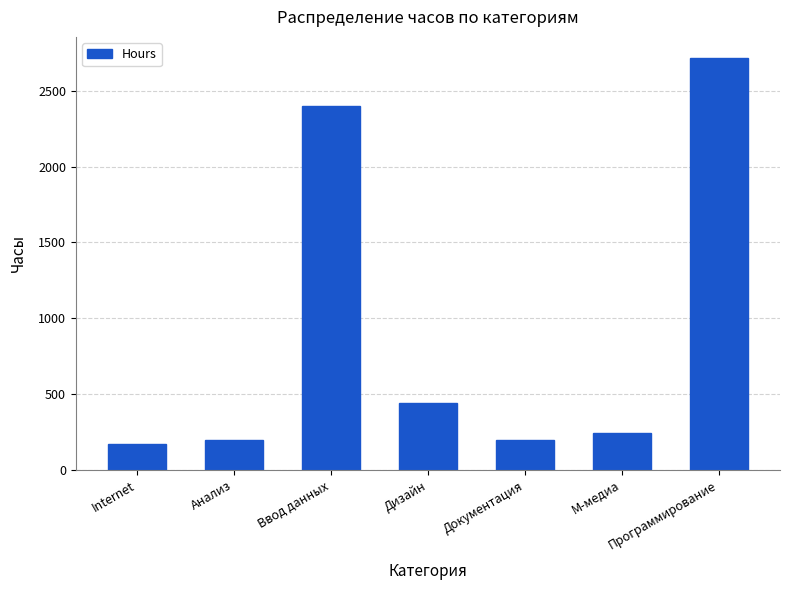

How many categories are shown in the chart?

7